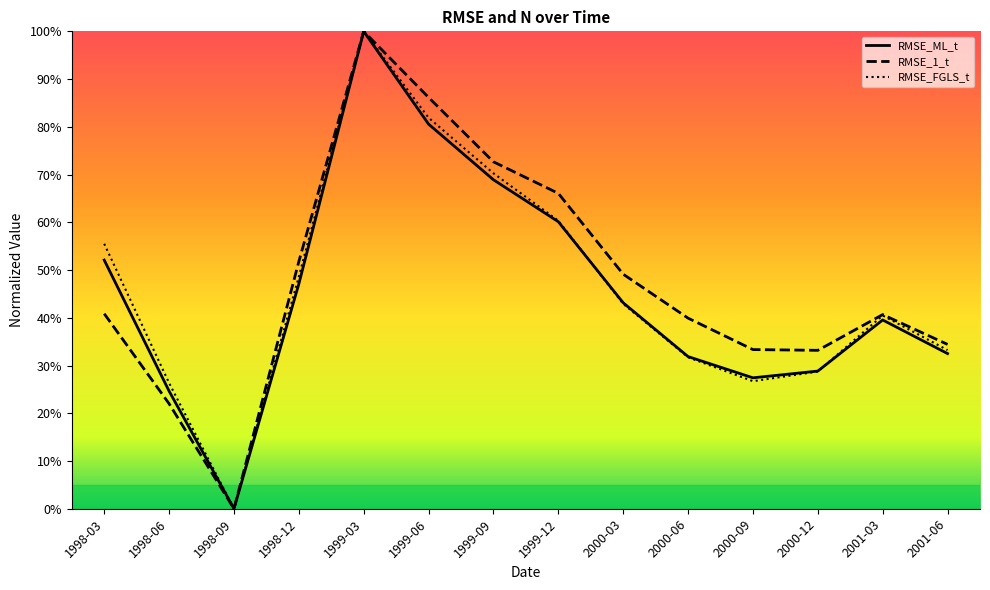

Which series has the widest spread of values?

RMSE_ML_t